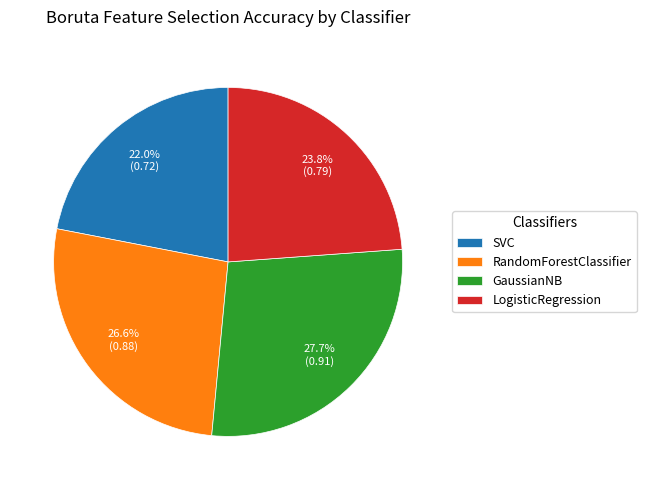

How many slices are in this pie chart?

4